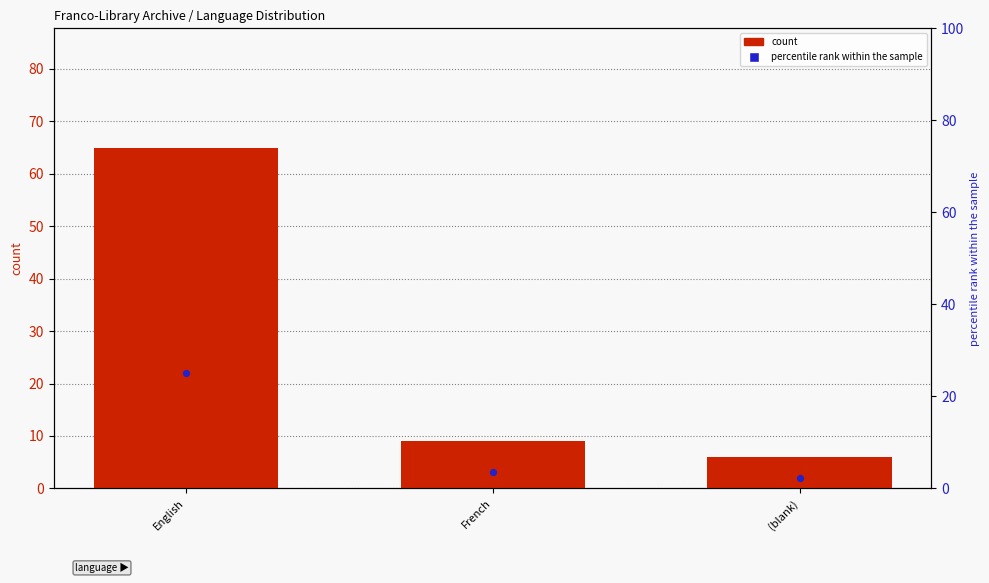

Which series has the largest total across all categories?

count